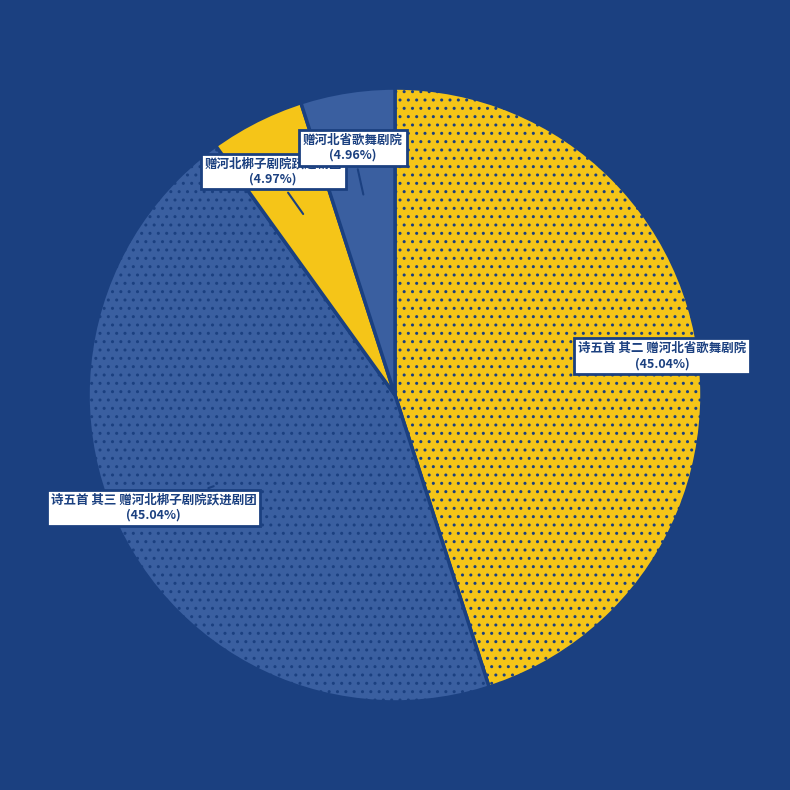

To the nearest percent, what is the combined percentage of 赠河北梆子剧院跃进剧团 and 诗五首 其三 赠河北梆子剧院跃进剧团?

50%